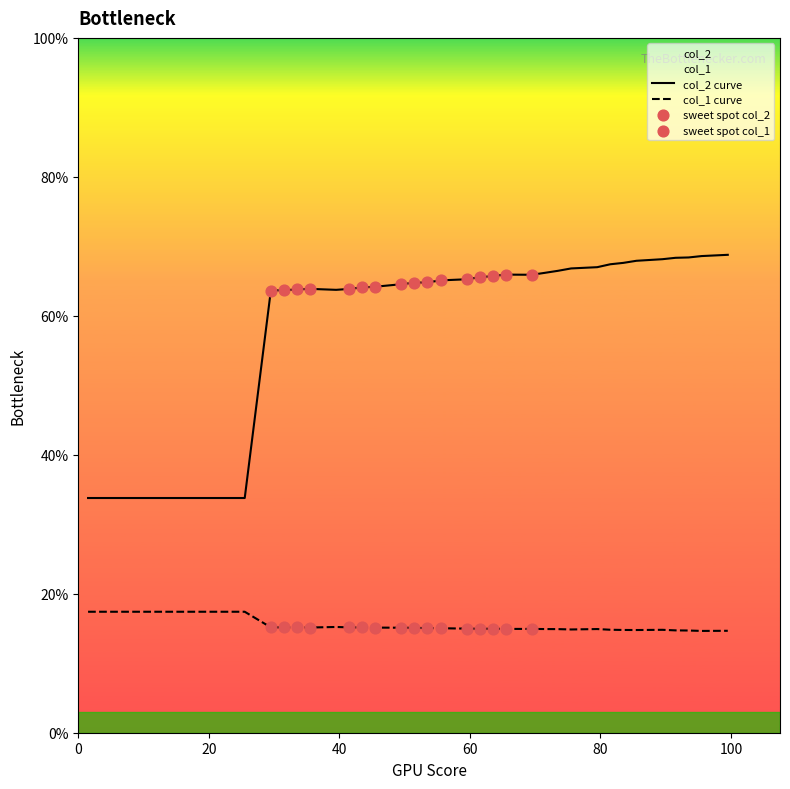

What are all the series names shown in the legend?

col_2, col_1